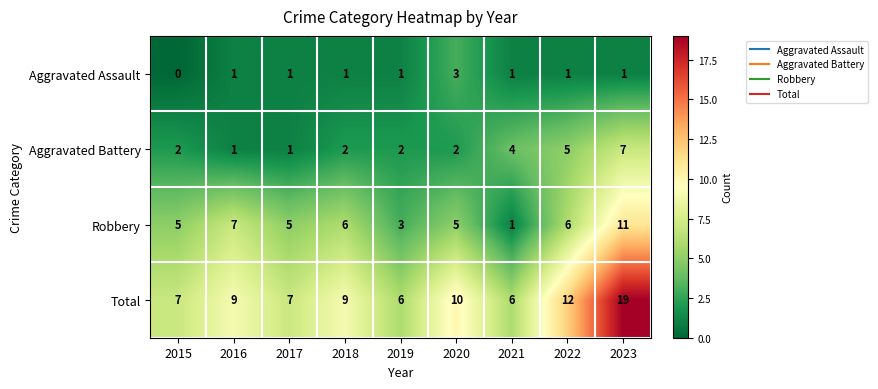

How many values in Aggravated Assault are above zero?

8